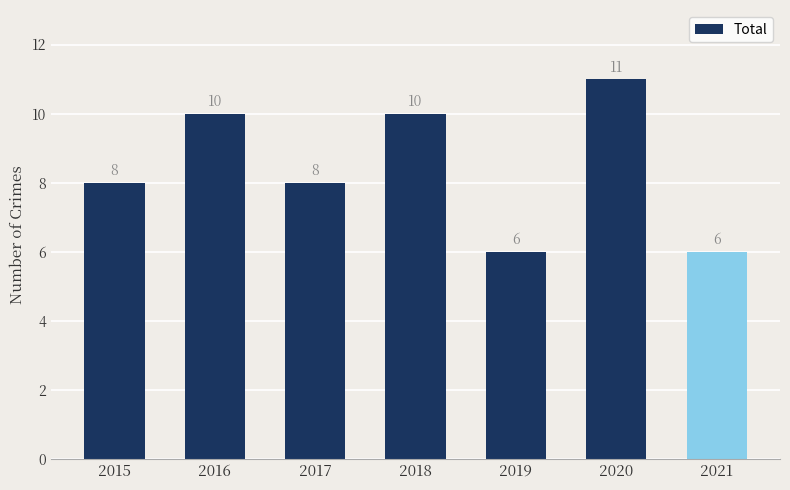

The value at 2016 is 5. True or false?

False